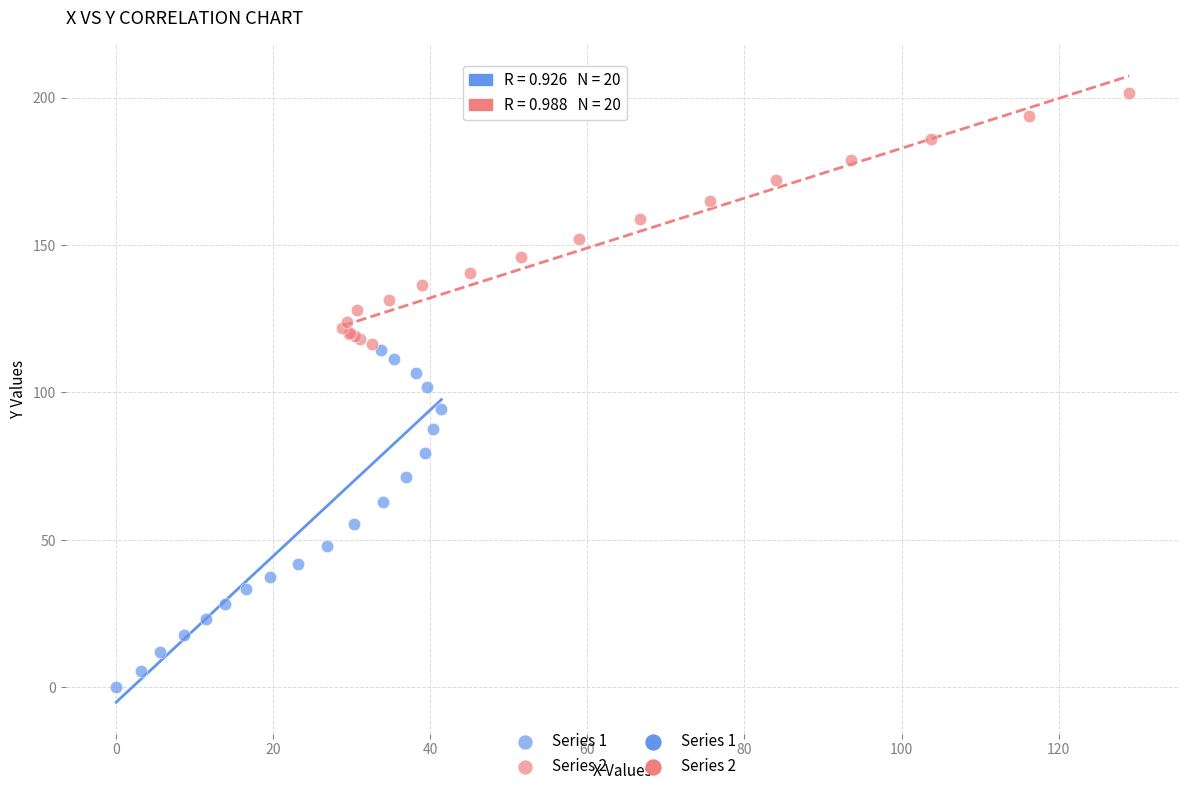

Which series reaches the maximum Y coordinate?

Series 2